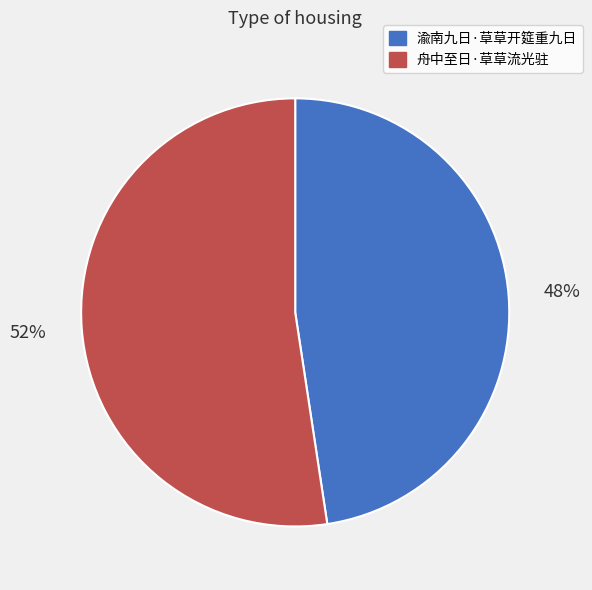

To the nearest percent, what percentage of the pie is 渝南九日·草草开筵重九日?

48%